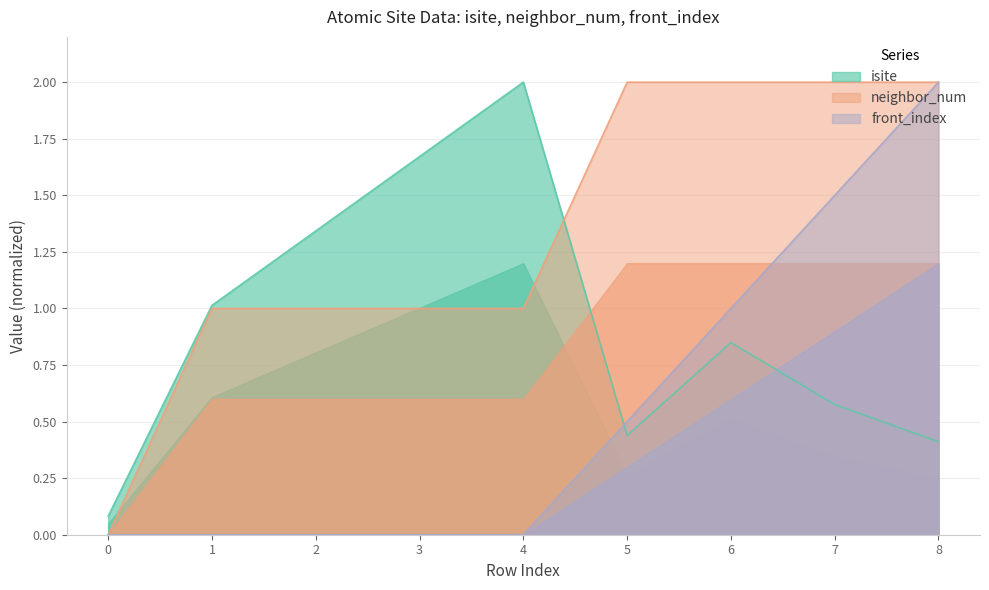

How many times do isite and neighbor_num cross each other?

1